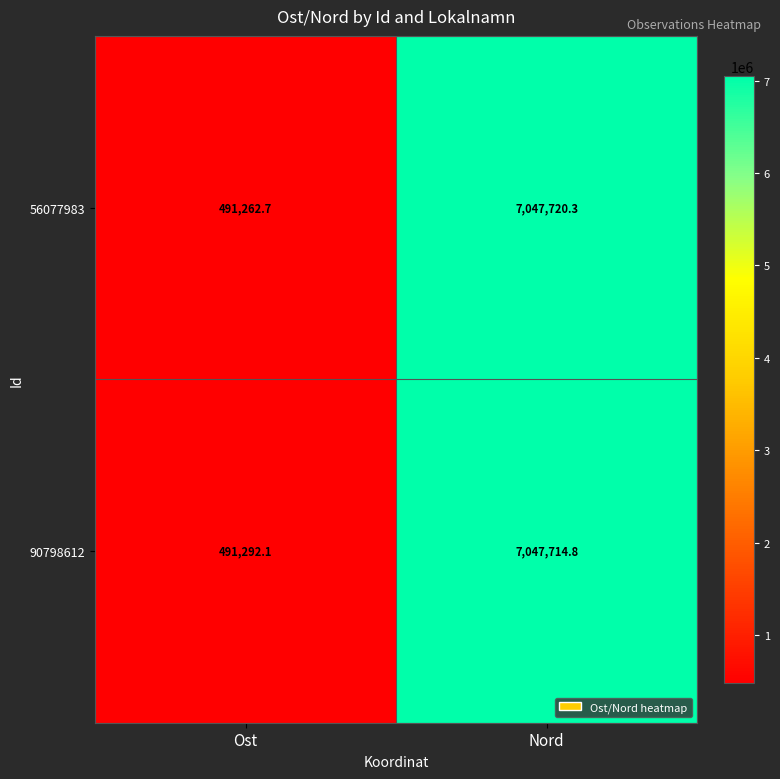

What is the total value across all series at Ost?

982554.8